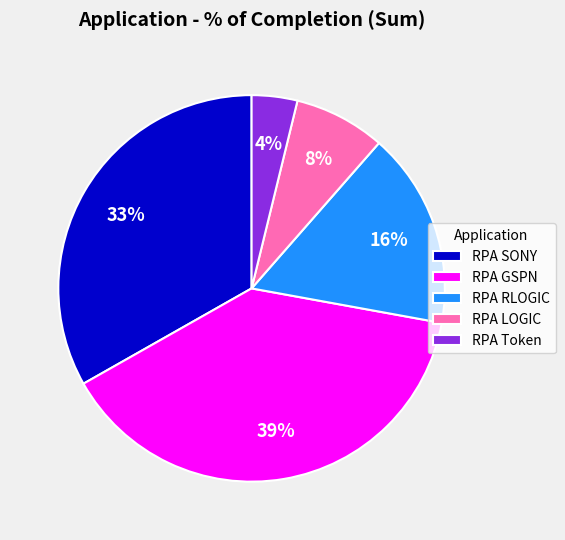

The RPA Token slice represents 10% of the pie. True or false?

False